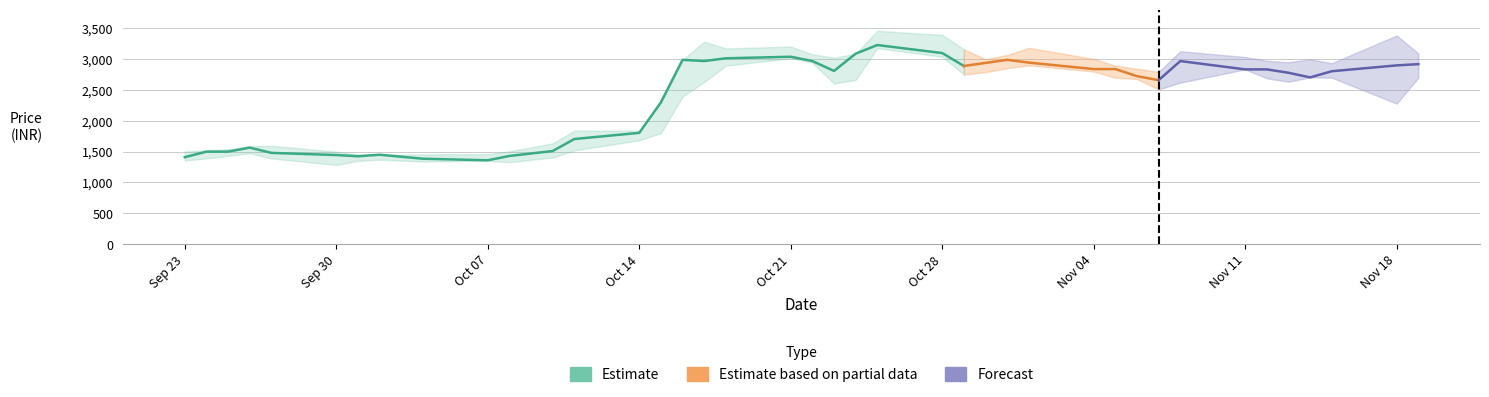

True or false: High has more than 1 interior local peaks.

True